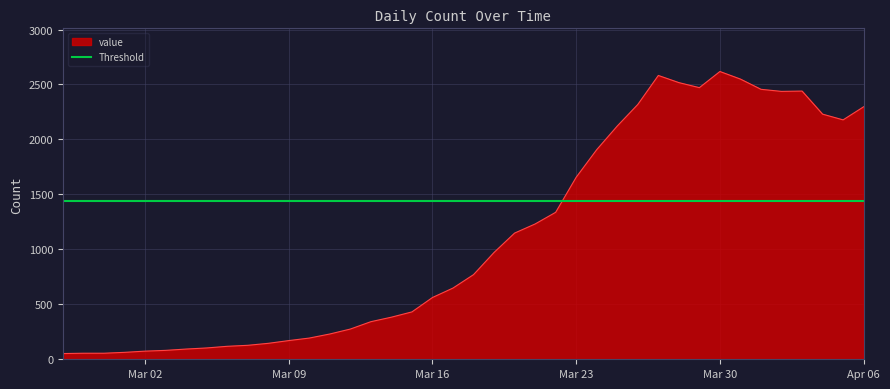

What is the maximum value for value?

2618